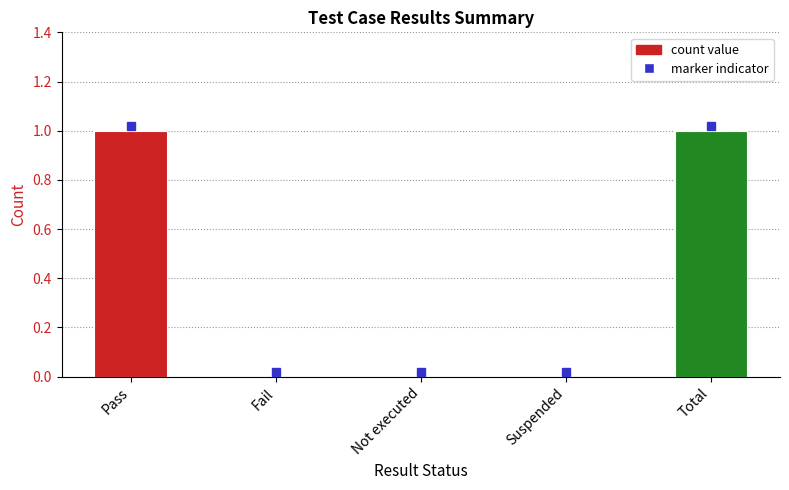

Does the chart contain stacked bars?

No